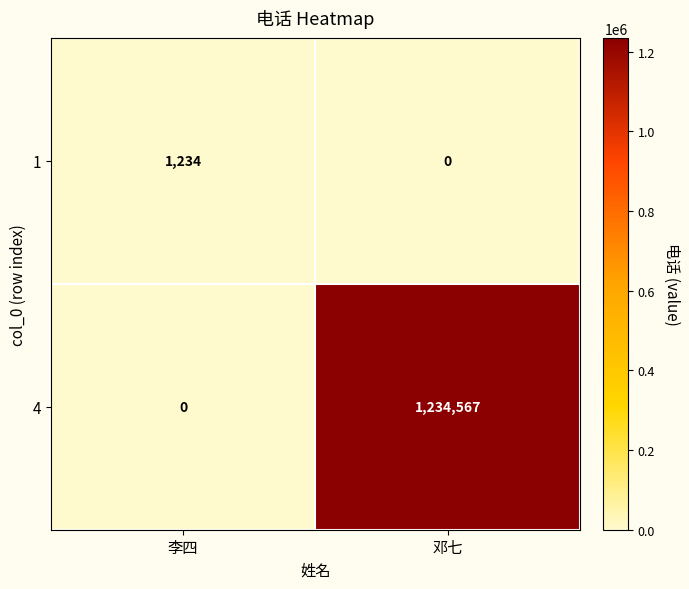

What is the sum of all 4 values?

1234567